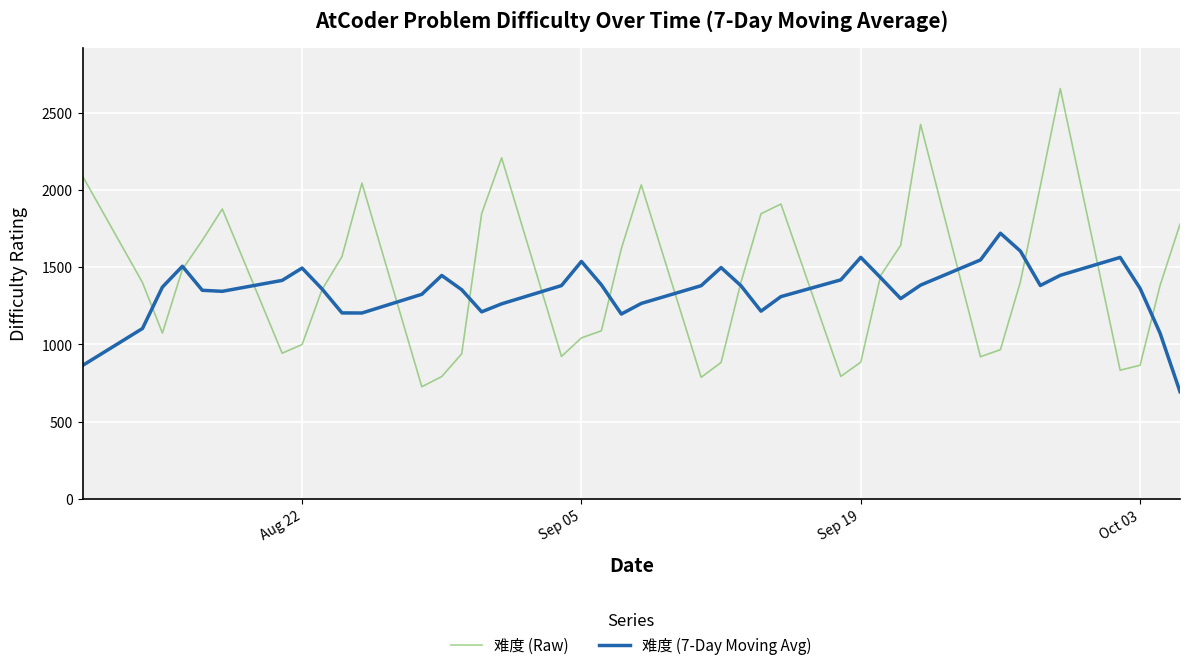

Which series has the widest spread of values?

难度 (Raw)